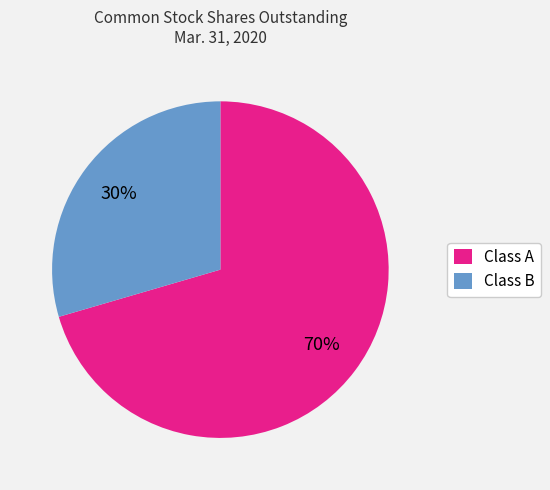

Do Class B and Class A together represent more than half of the pie?

Yes